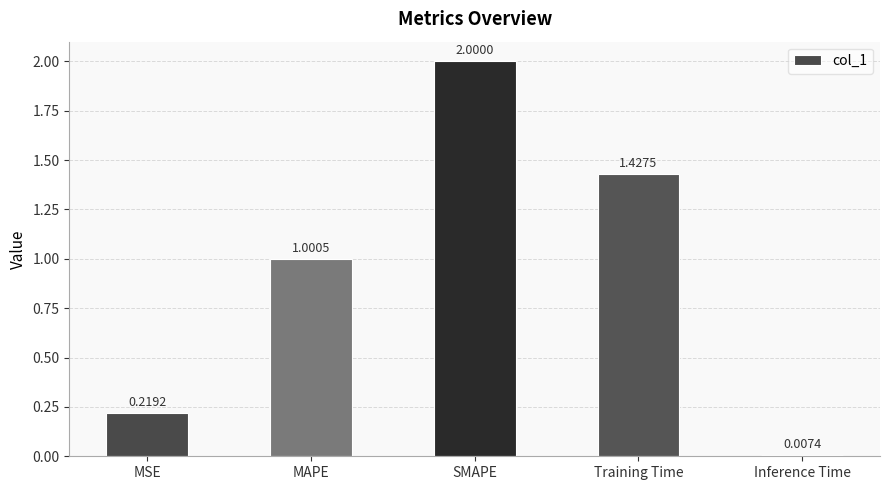

What position from the right is Training Time?

2